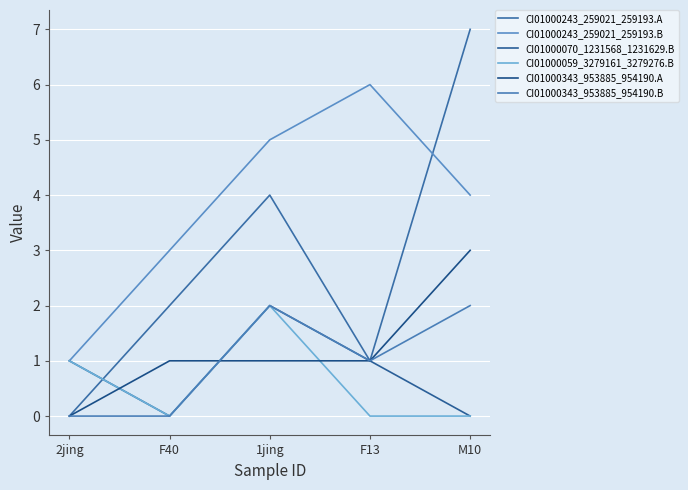

What is the approximate value of CI01000243_259021_259193.A at F40?

2